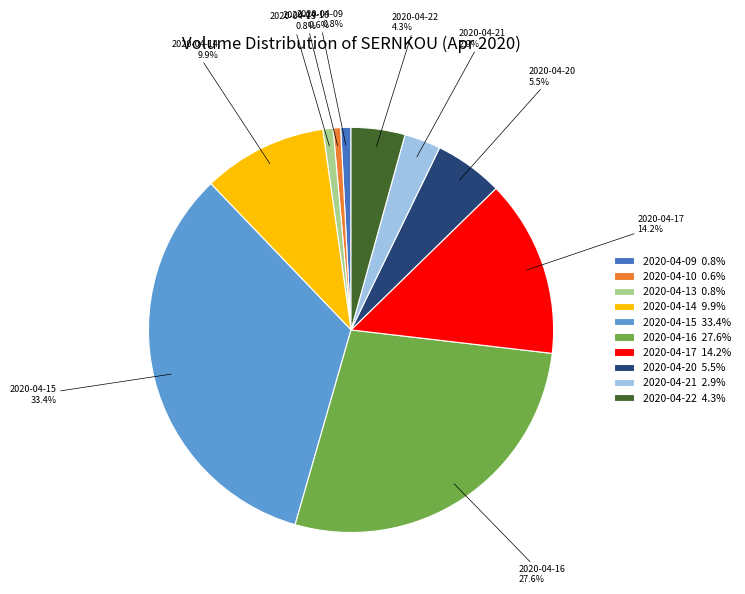

To the nearest percent, what portion does 2020-04-21 represent?

3%